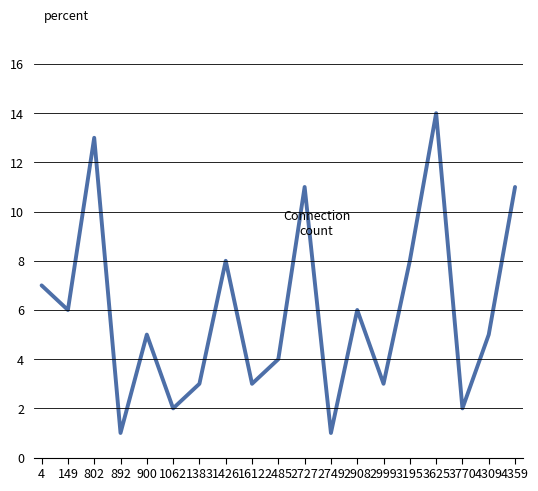

The value at 2749 is 1. True or false?

True